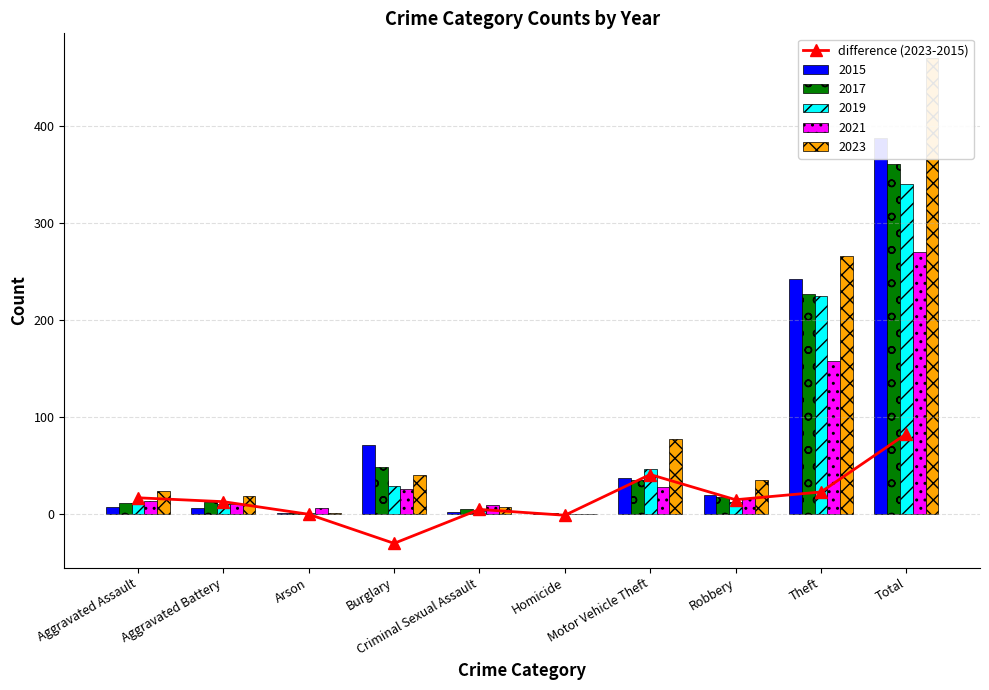

Reading right to left, transcribe all the data shown in this chart.

83	23	15	41	-1	5	-30	0	13	17